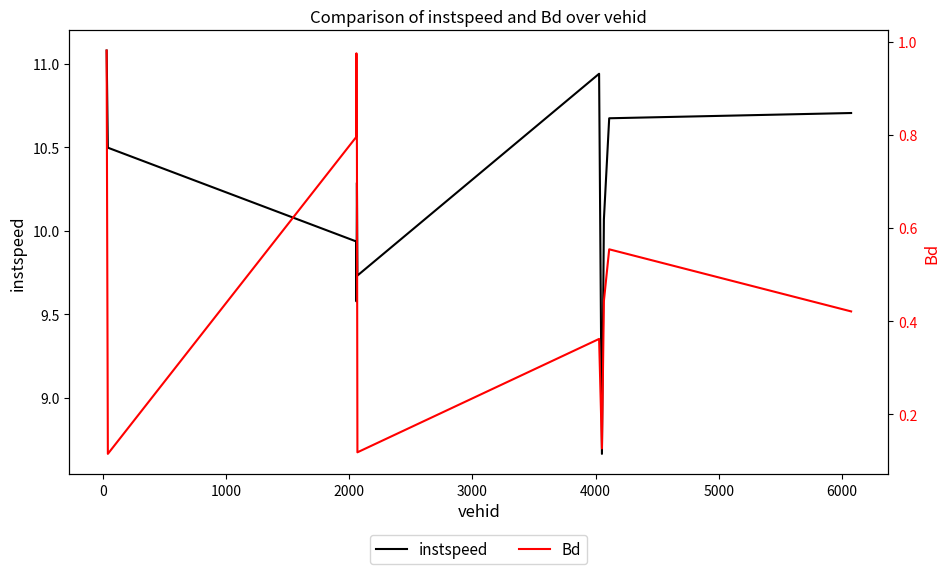

Which series has the largest total across all categories?

instspeed